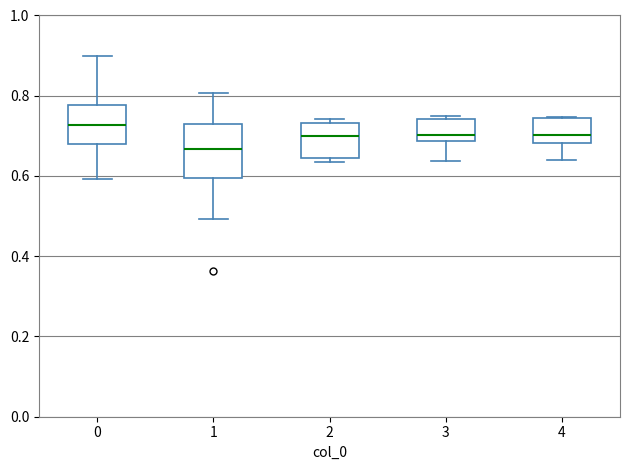

Comparing the boxes themselves (not the whiskers), which one is the tallest?

1